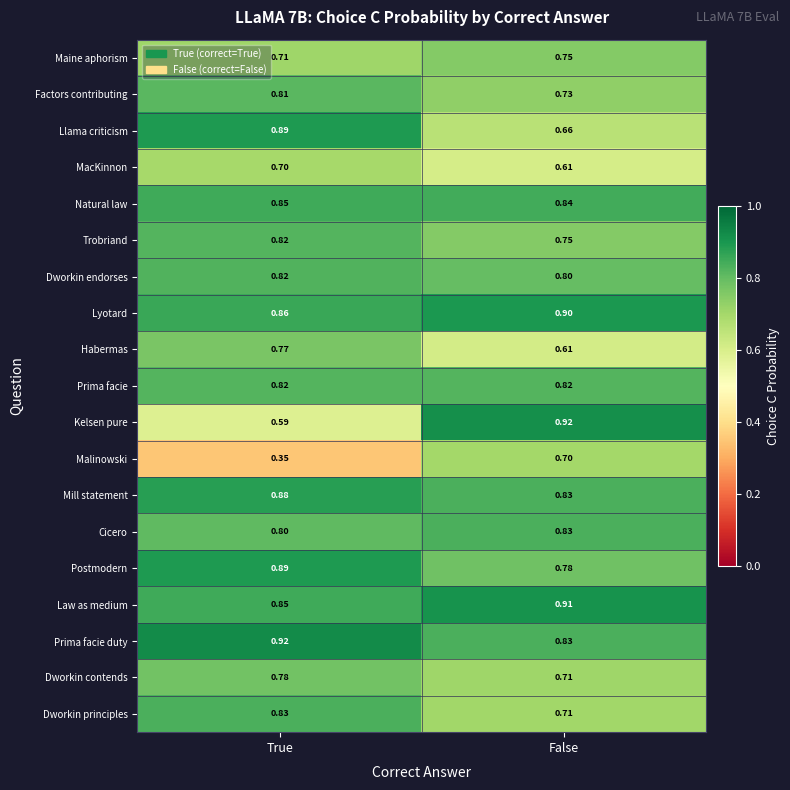

At which label does MacKinnon reach its peak?

True